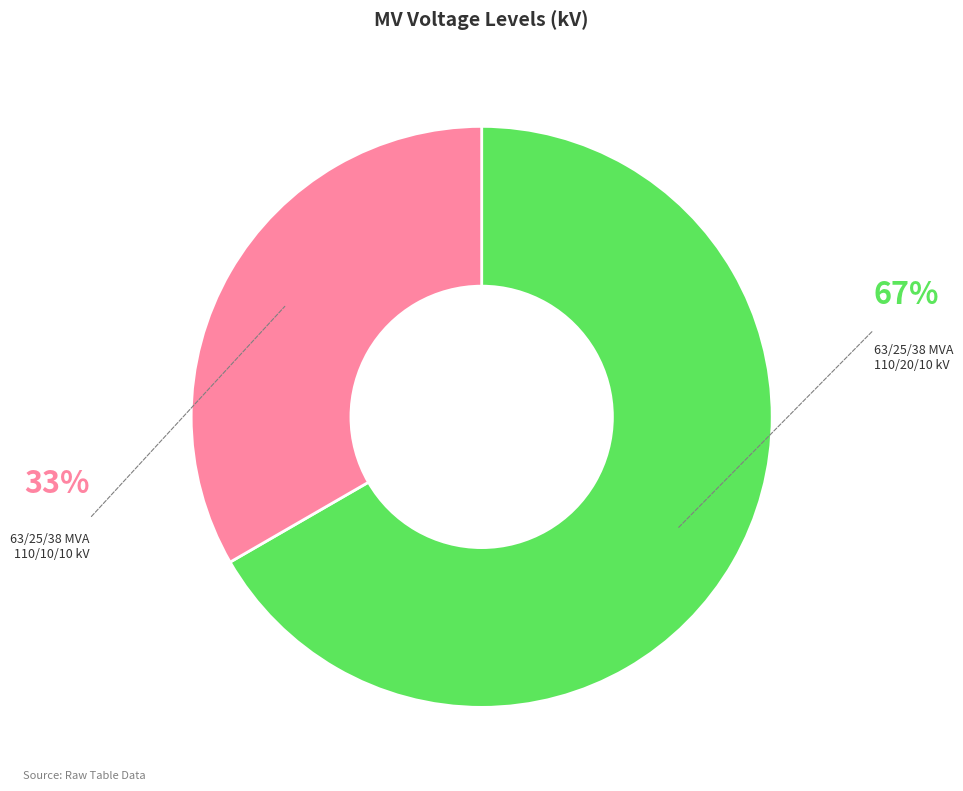

How many segments does this pie chart have?

2